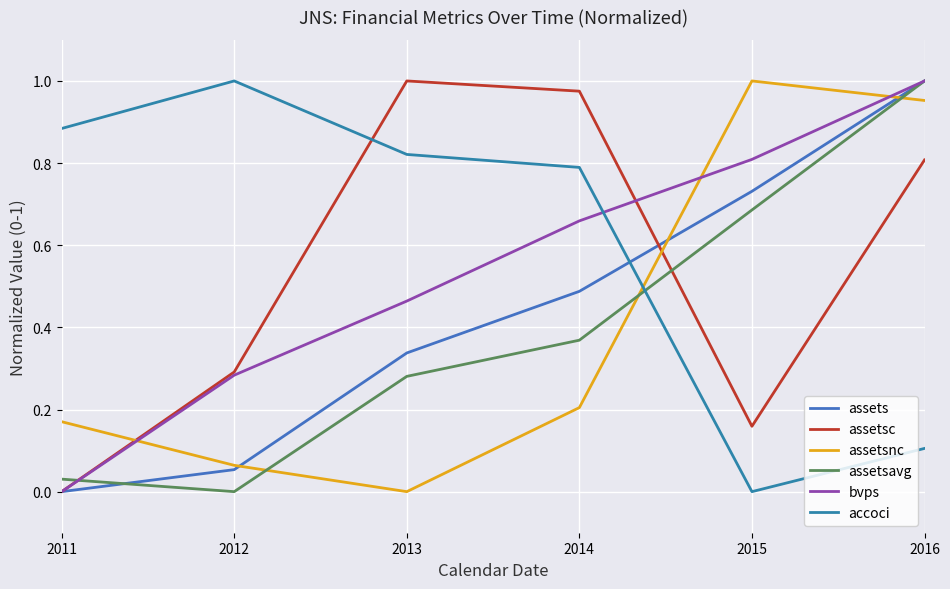

After their last crossing, which series has the higher values: assetsavg or bvps?

bvps